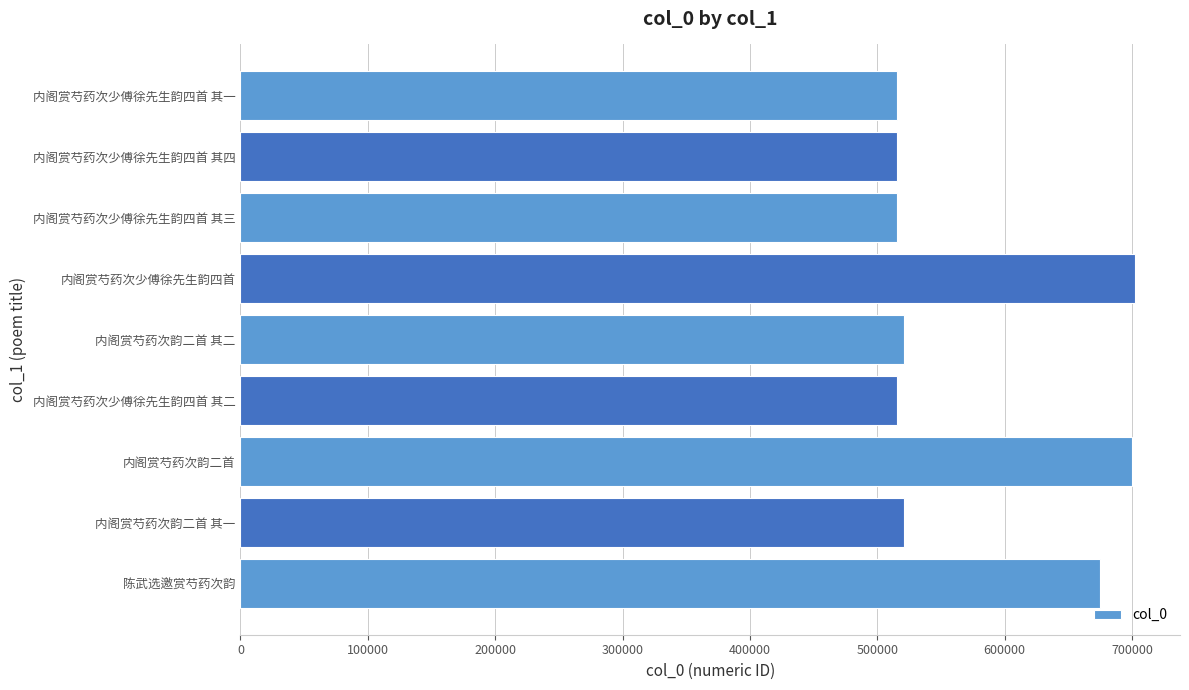

What is the average value?

575805